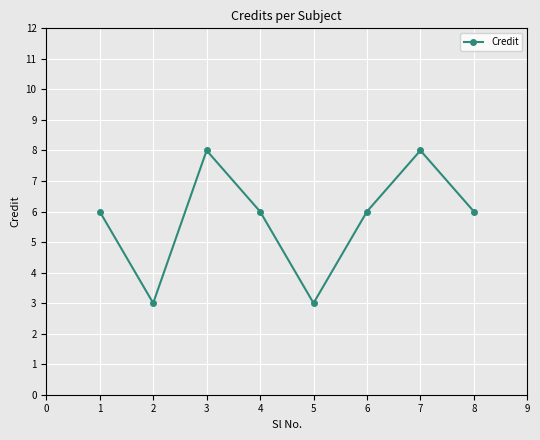

Does the chart display data point markers on the line(s)?

Yes